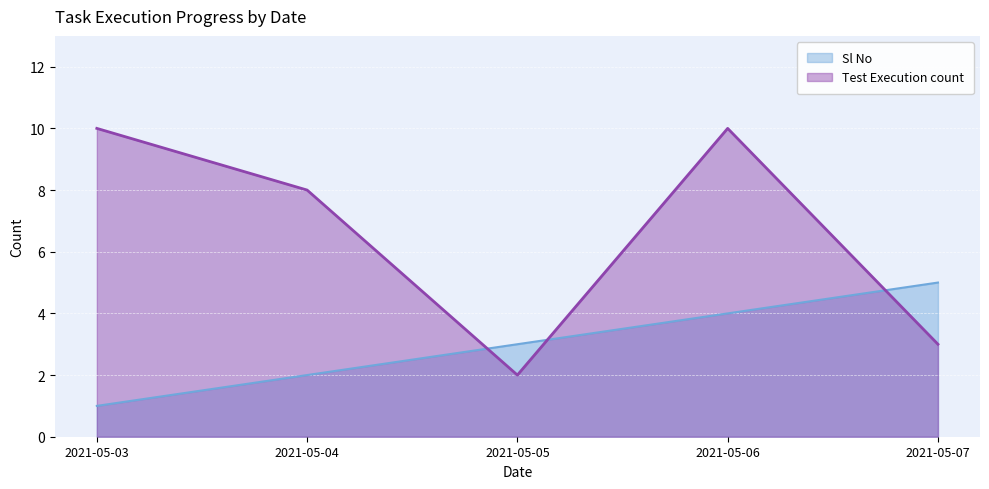

At which category is the sum across all series the highest?

2021-05-06